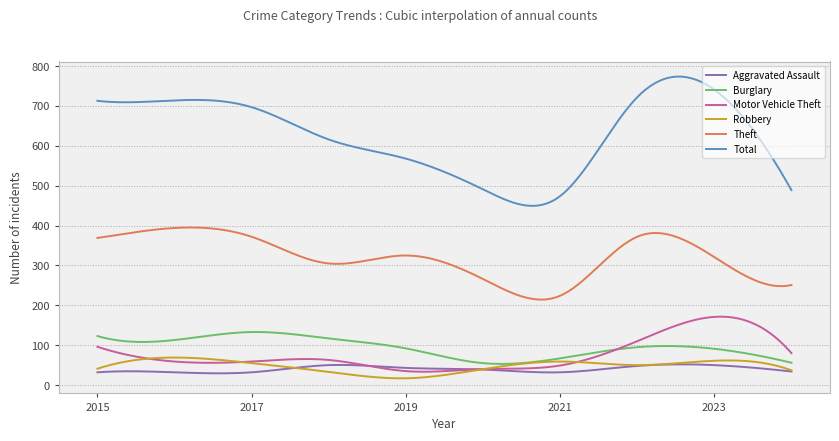

What is the sum of all Burglary values?

28382.6